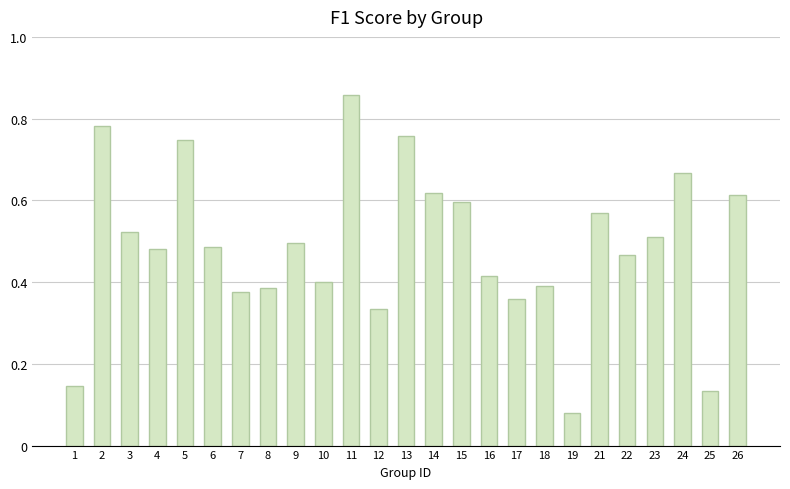

Which has a higher value, 18 or 4?

4